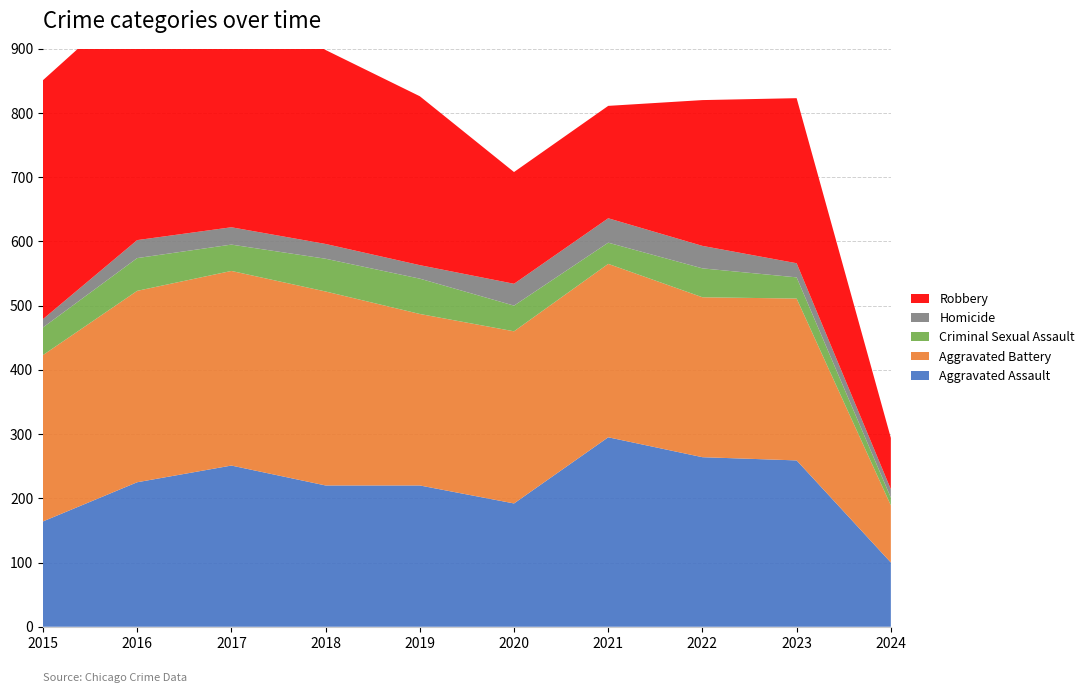

Reading left to right, list all the values displayed in this chart.

Aggravated Assault: 164	225	251	220	220	192	295	264	259	100
Aggravated Battery: 259	298	303	302	267	268	270	249	252	89
Criminal Sexual Assault: 43	51	41	51	55	40	33	45	33	12
Homicide: 13	28	27	23	21	34	38	35	22	13
Robbery: 372	381	356	302	263	174	175	227	257	80